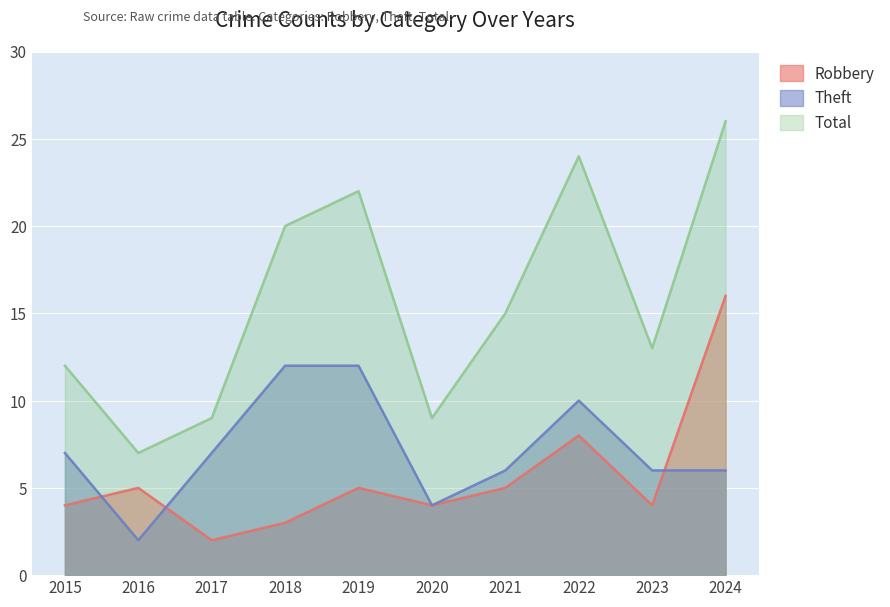

What is the value of the Theft point at the 4th from the left?

12